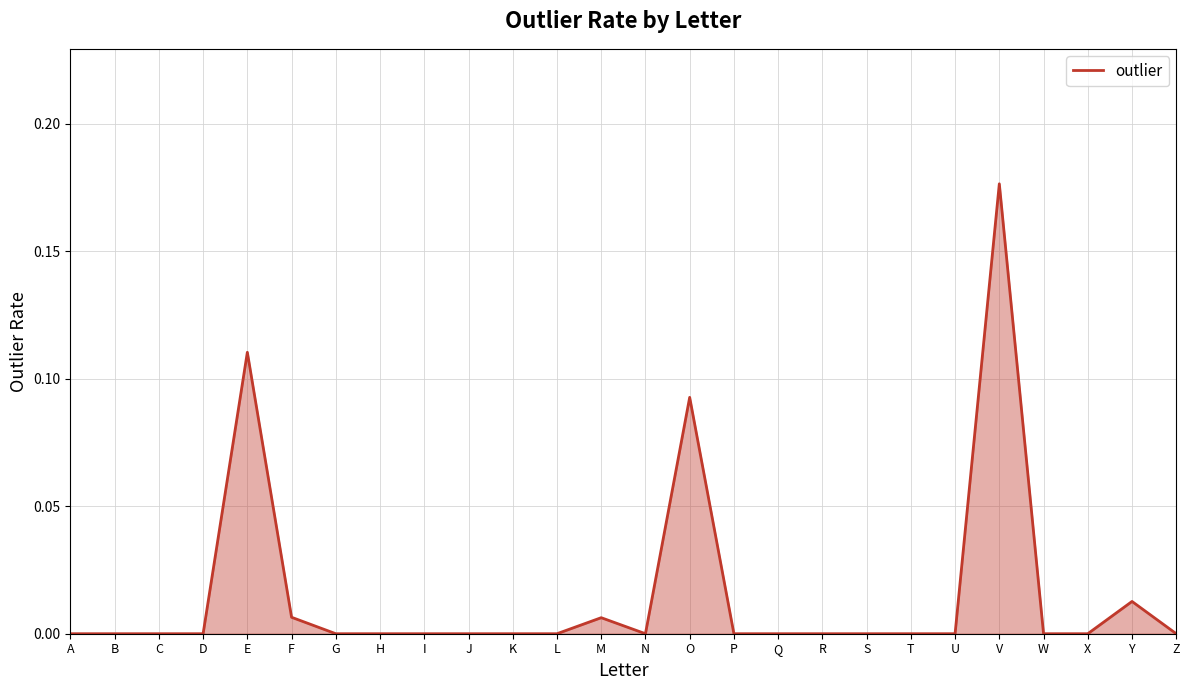

Between W and Y, which is larger?

Y